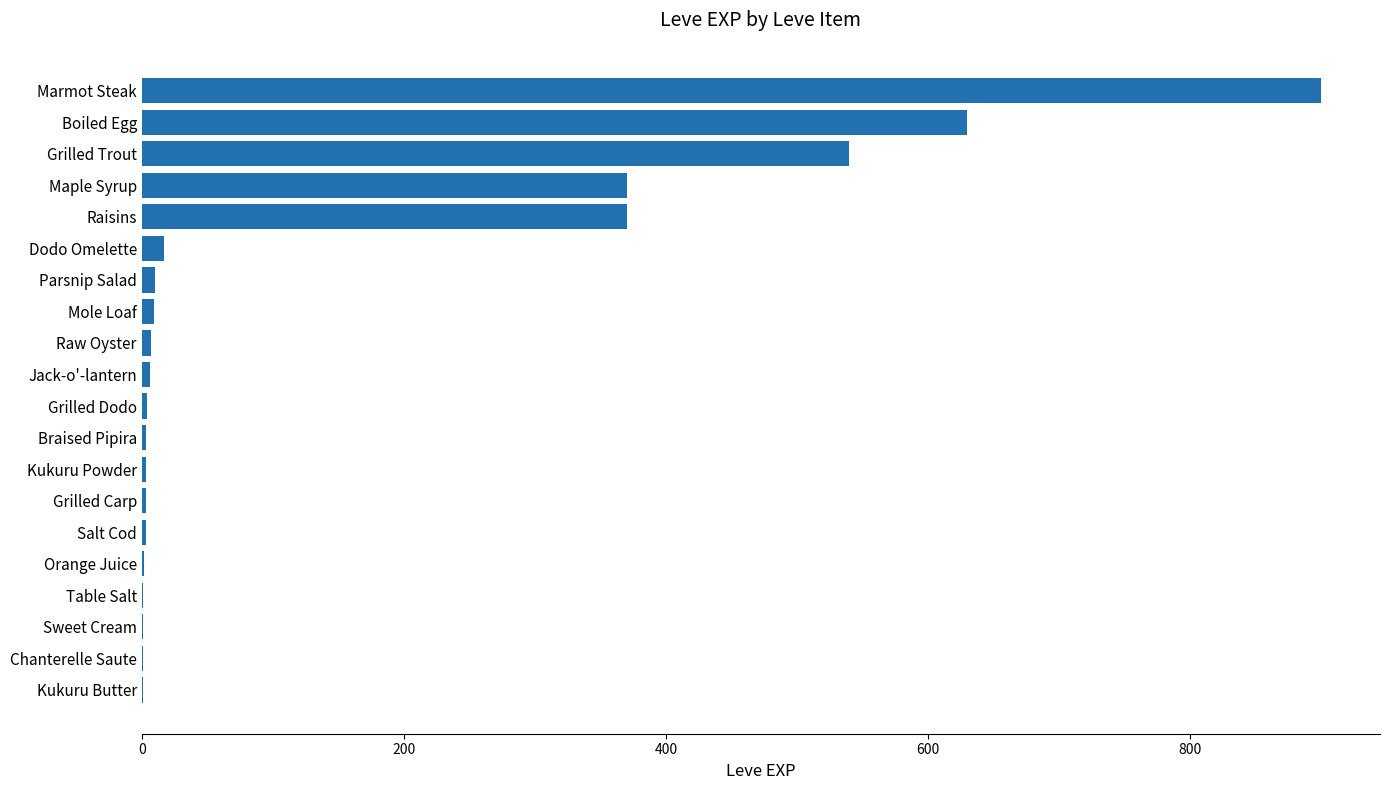

What is the maximum value shown in the chart?

900